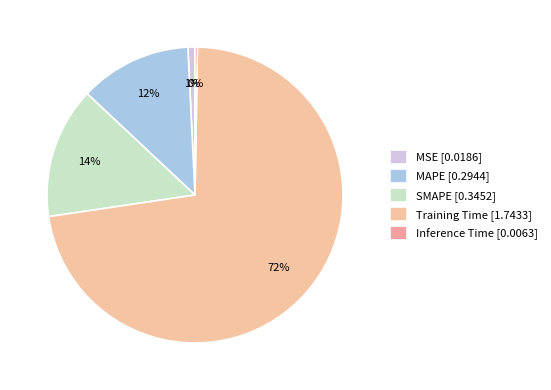

What is the majority slice?

Training Time